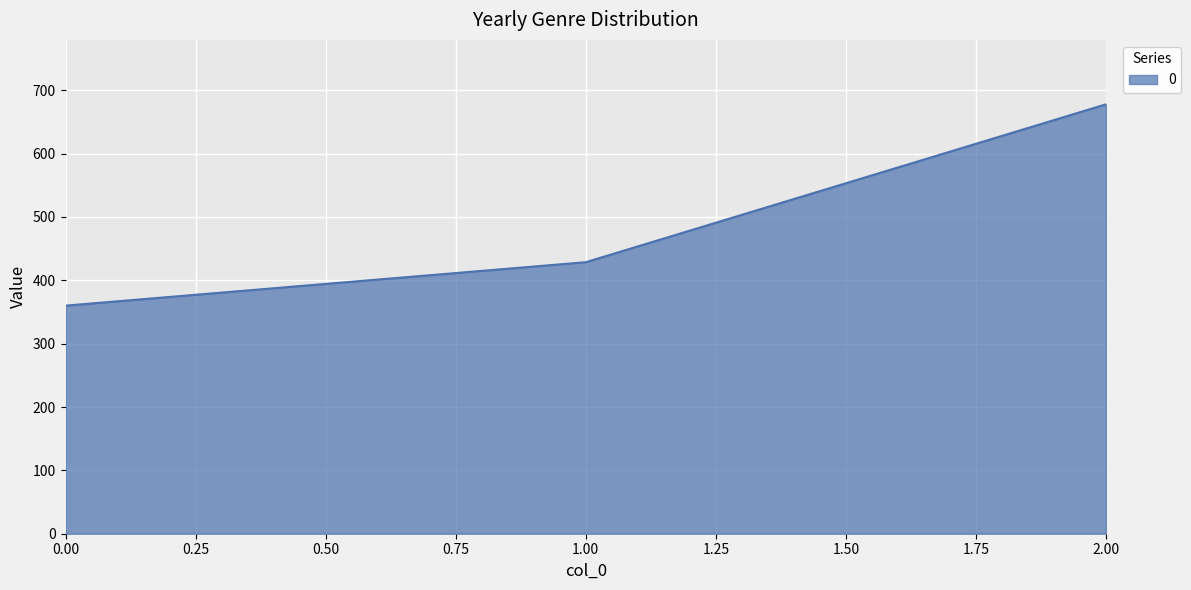

What is the sum of all values?

1466.3